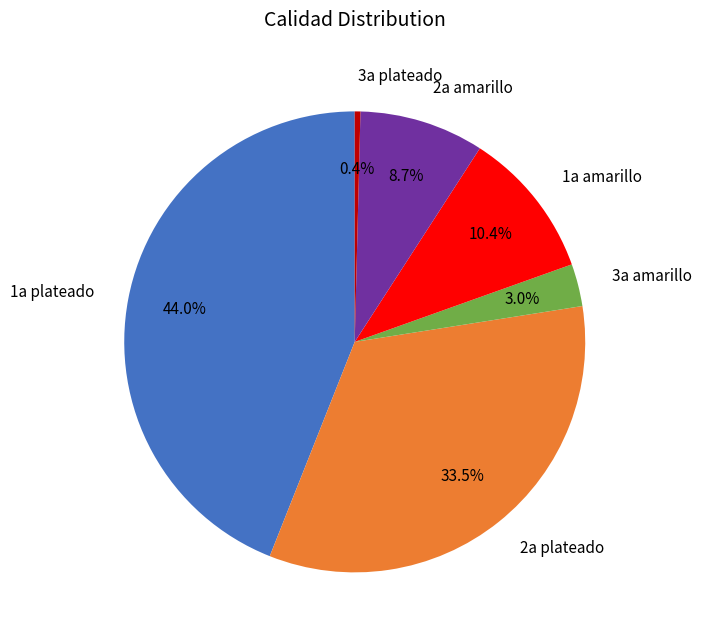

Is there any slice that represents more than half of the pie?

No